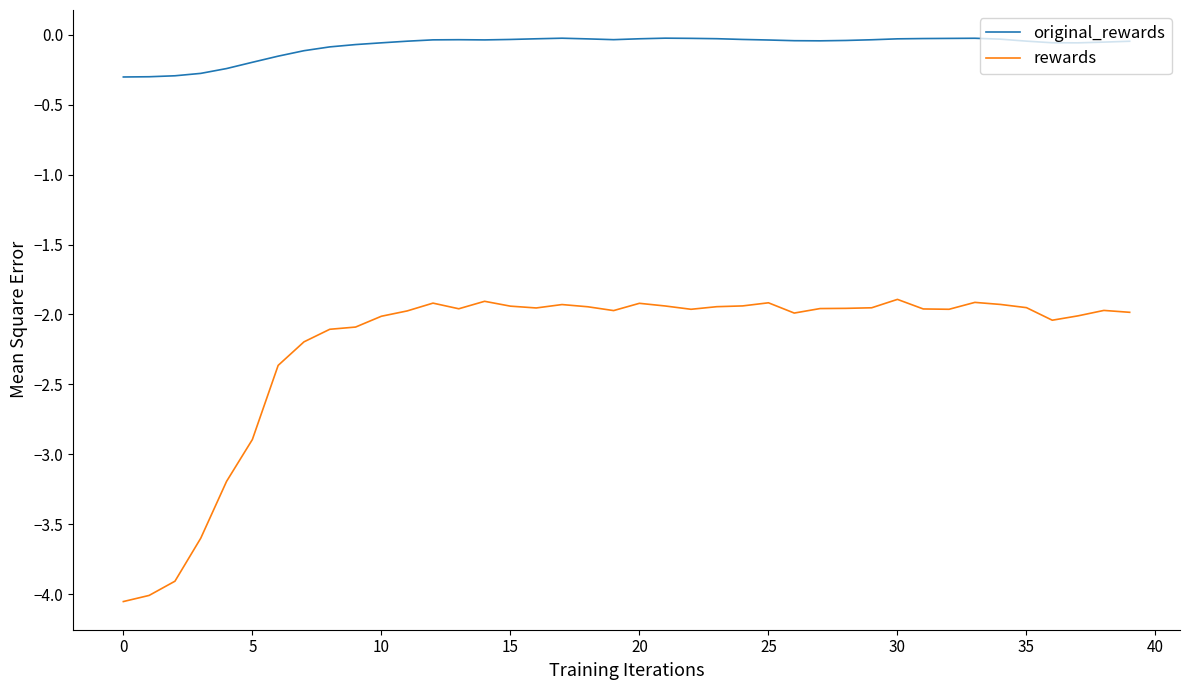

Which series has the widest spread of values?

rewards